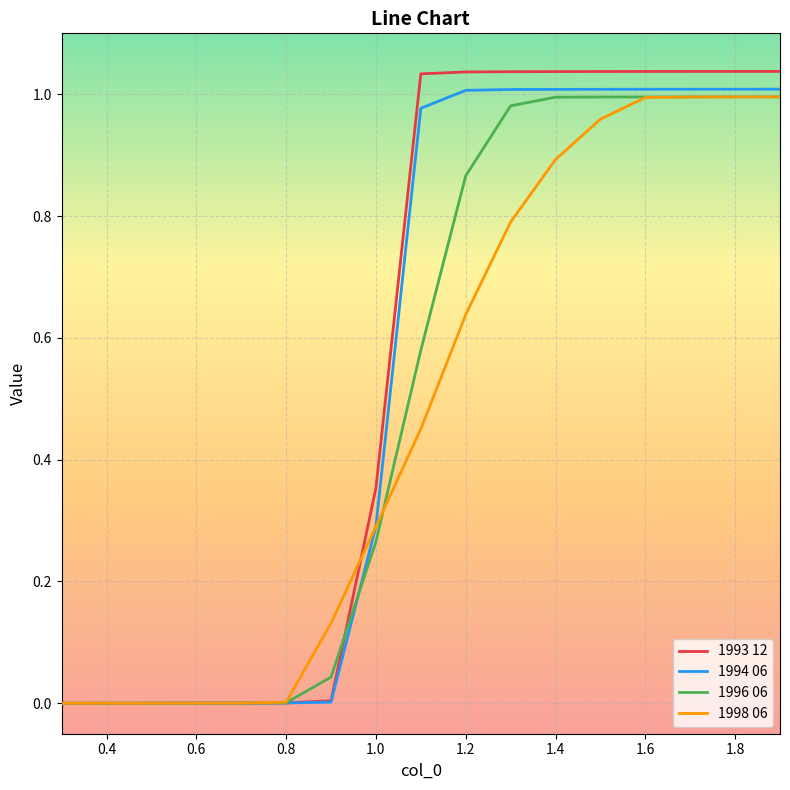

Which series has the largest range (max minus min)?

1993 12